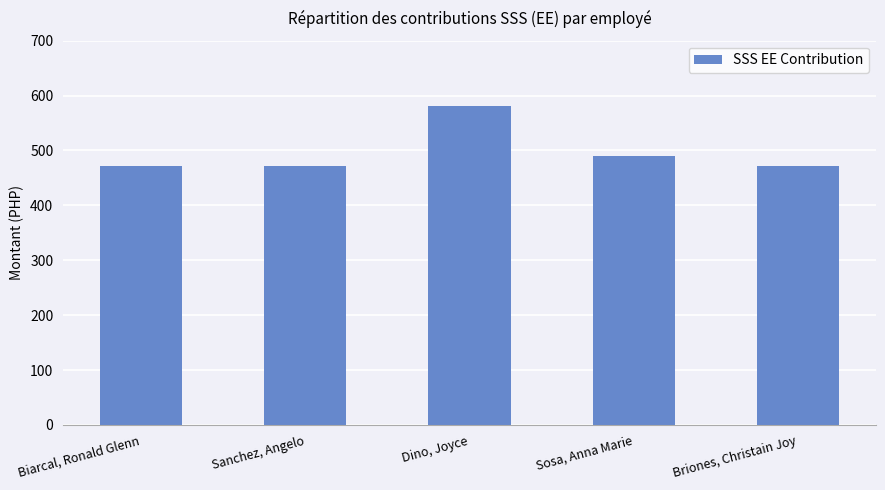

What is the label of the 3rd bar from the right?

Dino, Joyce